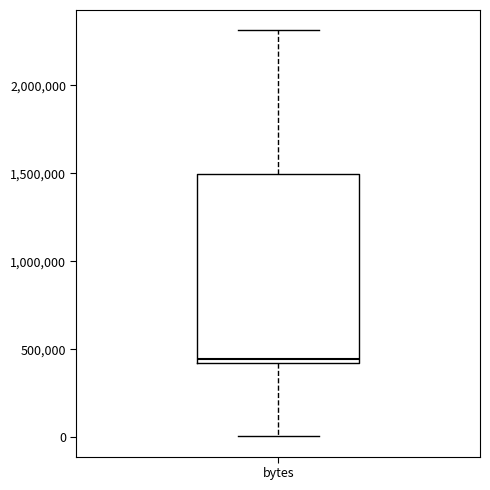

Where does the median line of the box for bytes sit on the y-axis? The values are not printed on the chart, so give them approximately, as read against the axis.

450000